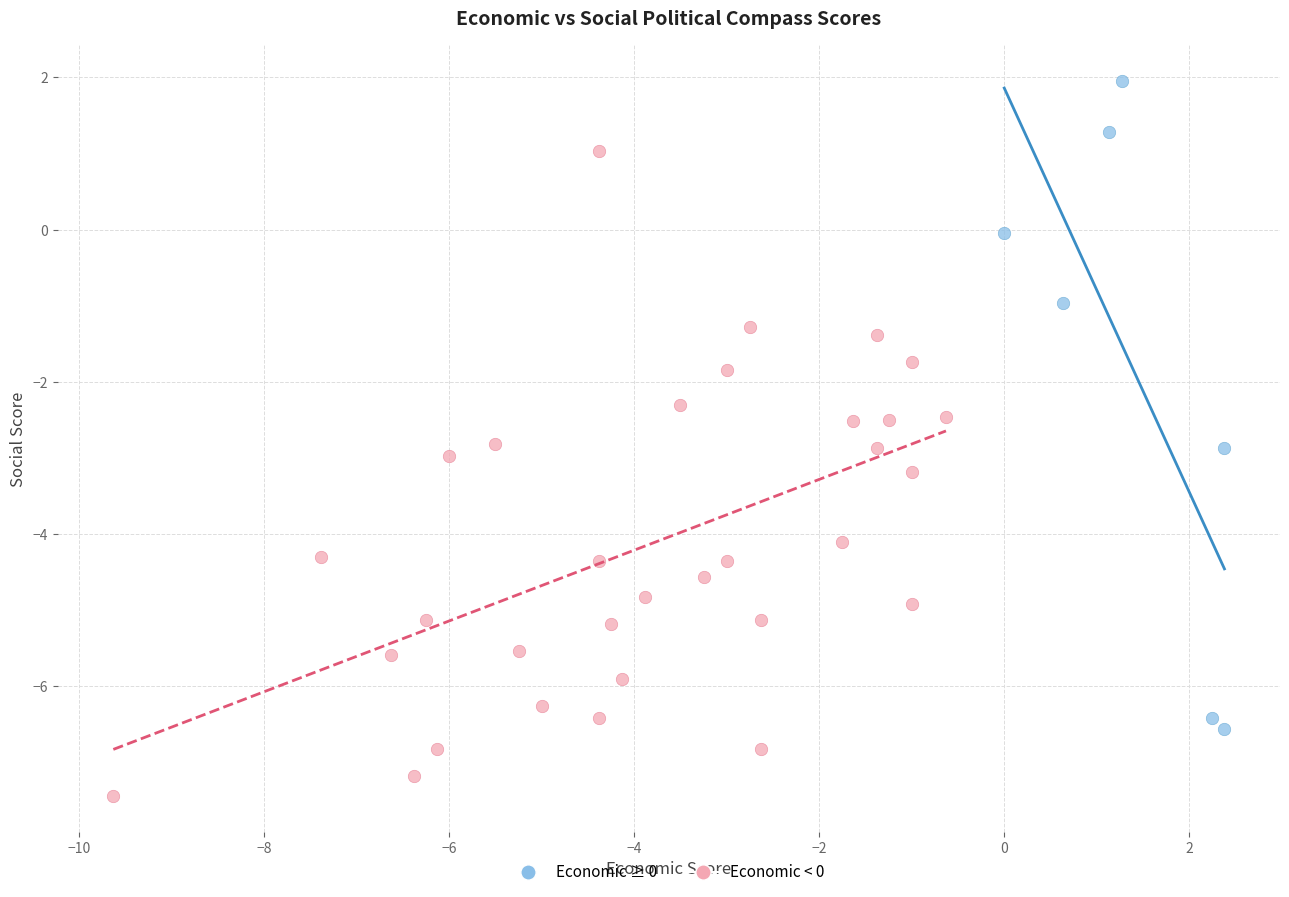

What are all the series names shown in the legend?

Economic ≥ 0, Economic < 0